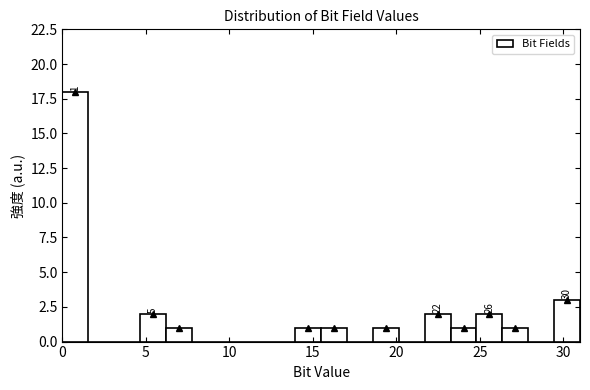

Around what value on the x-axis is the tallest bar? Give the approximate position of its centre, as read against the axis.

1.0